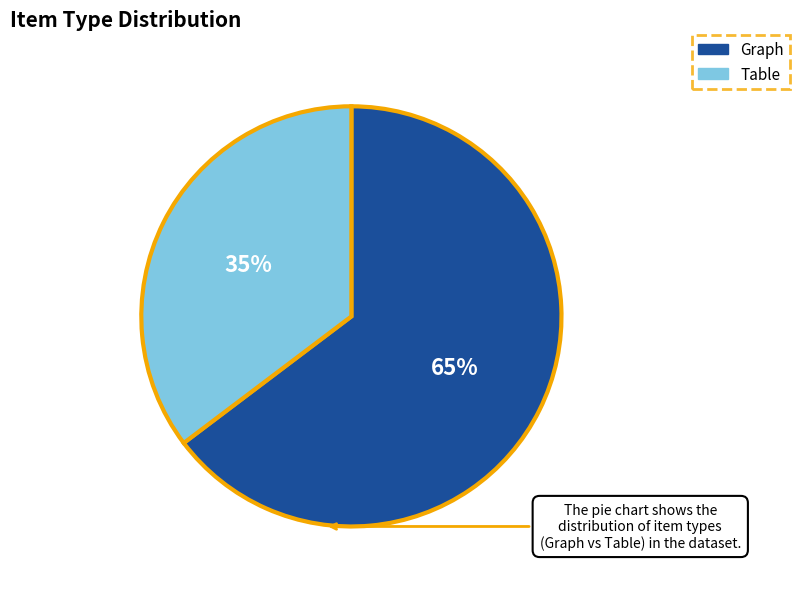

What percentage is the Table slice, to the nearest percent?

35%